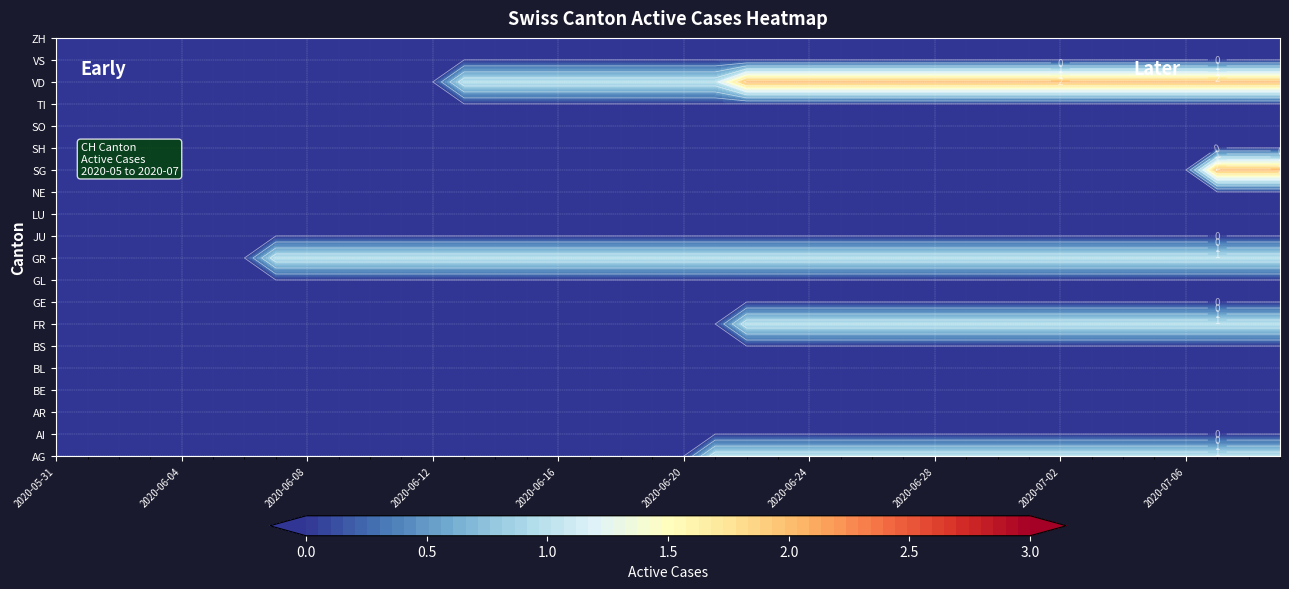

At how many categories does at least one series exceed 0?

33